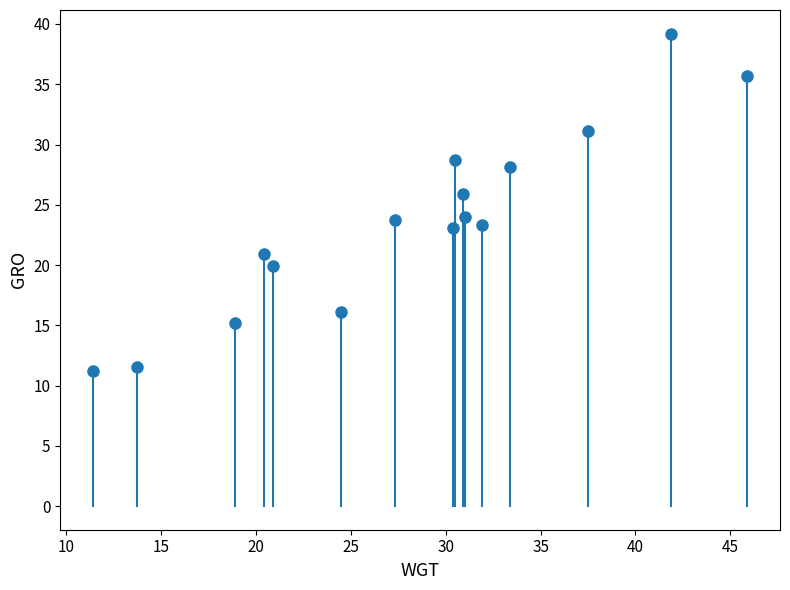

What is the range of Y values (max minus min)?

28.0